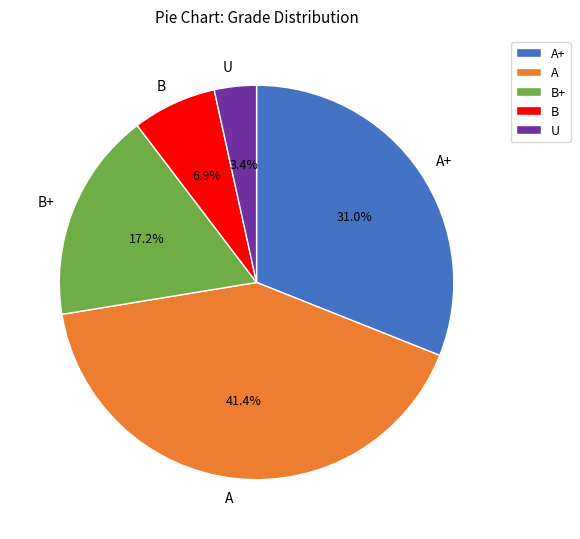

What is the ratio of the value at B to the value at U?

2.0